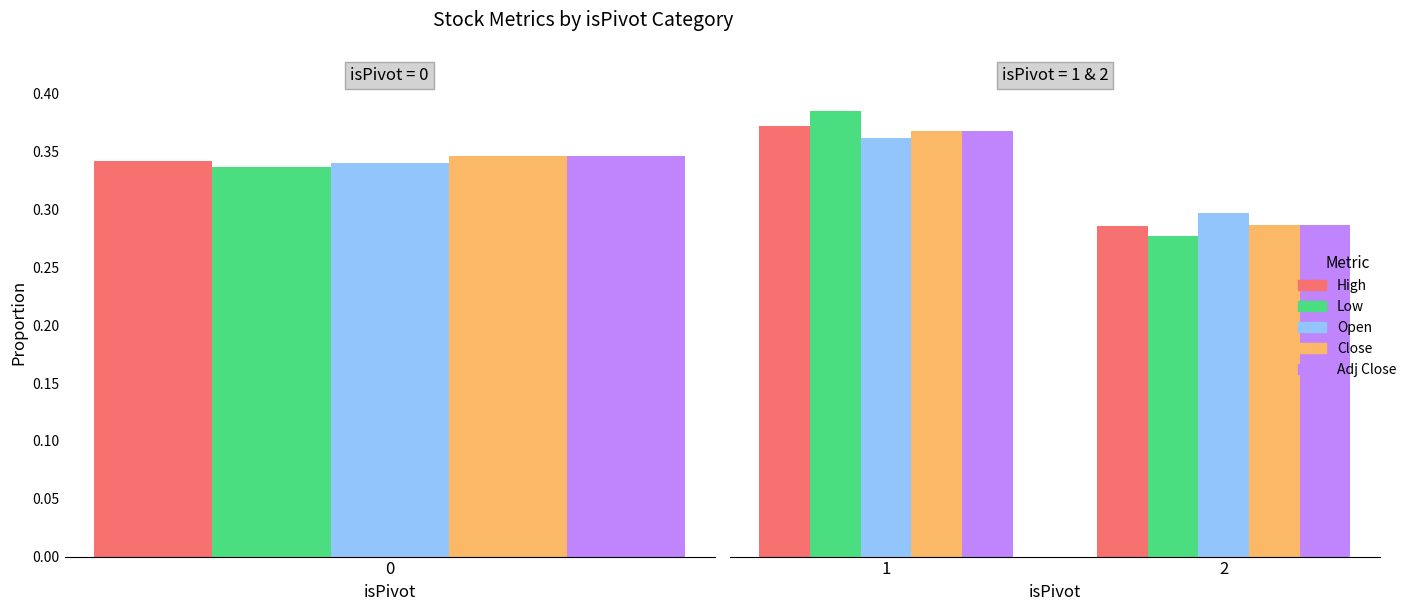

Are the bars horizontal?

No